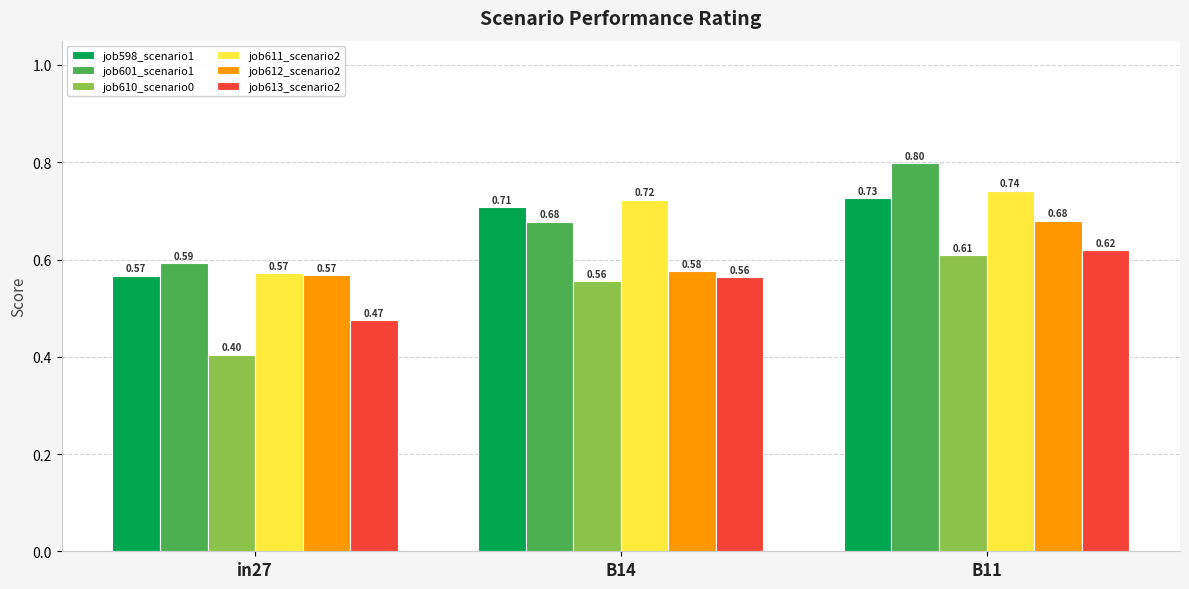

What is the total value across all series at B14?

3.8